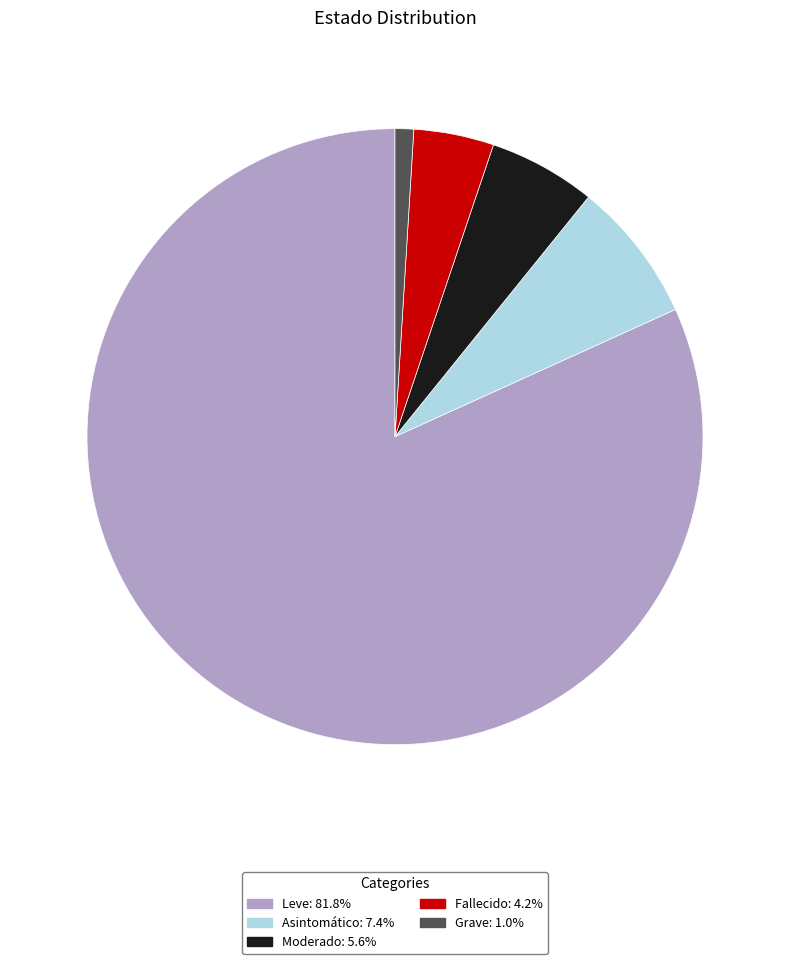

What is the smallest slice in the pie chart?

Grave